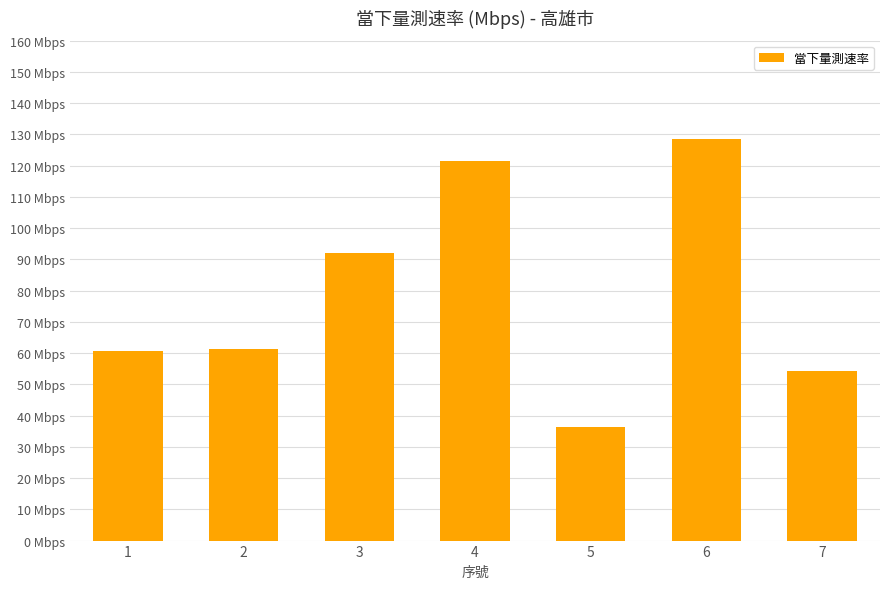

List the labels in order of value, smallest first.

5, 7, 1, 2, 3, 4, 6